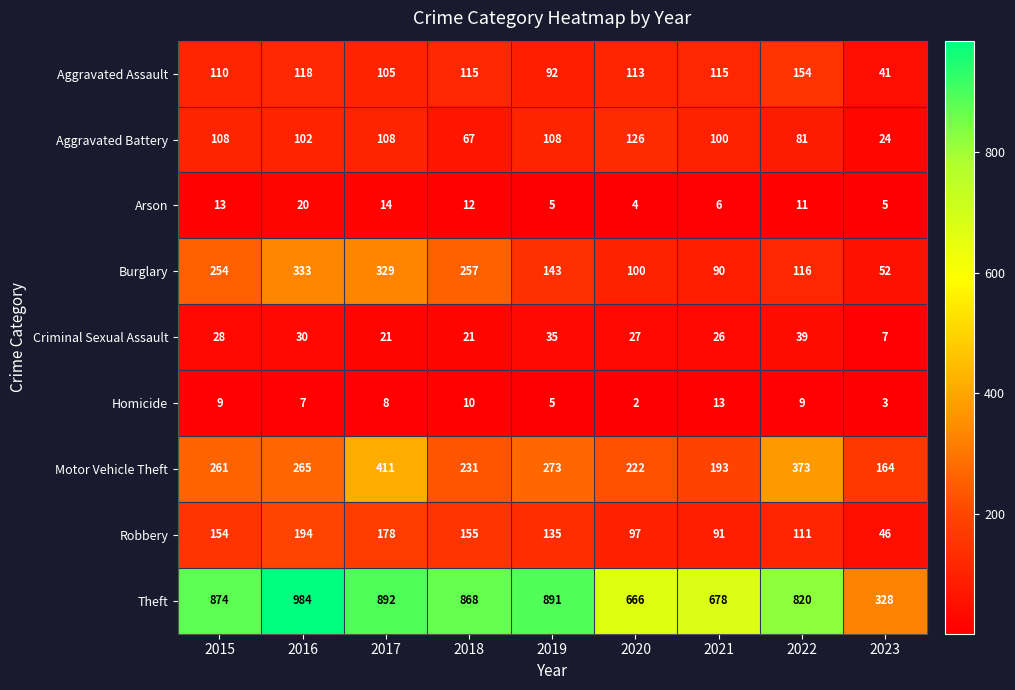

Which series has the largest range (max minus min)?

Theft